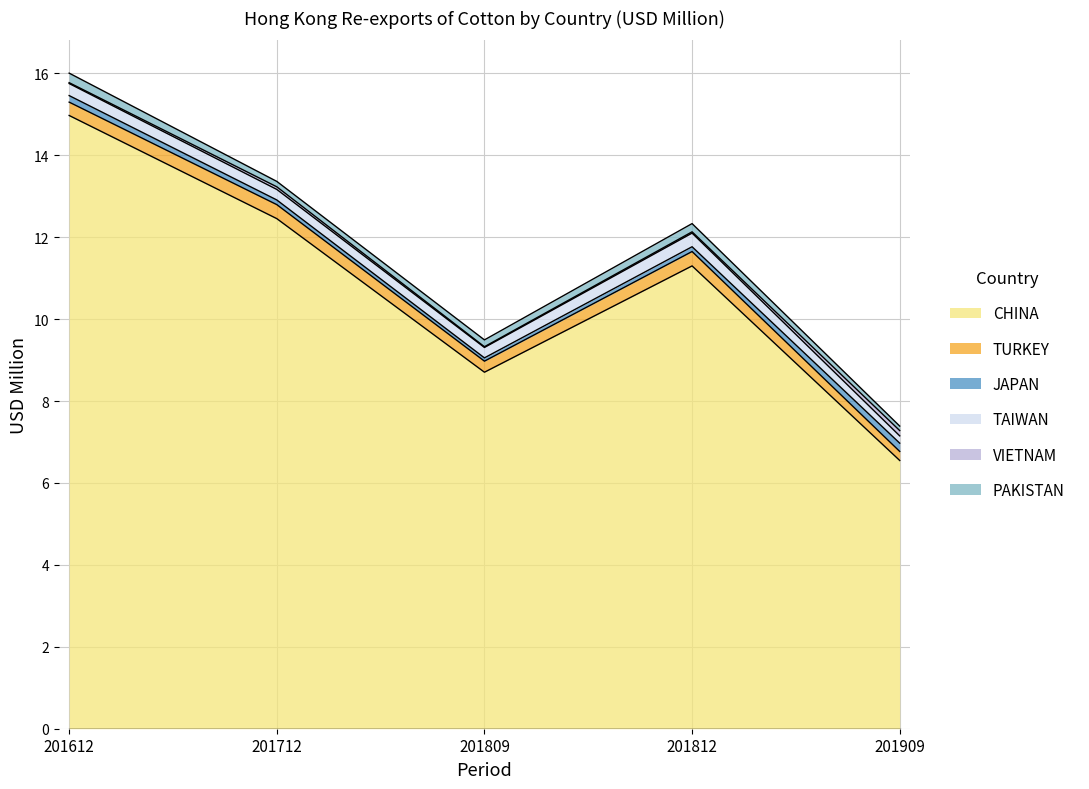

What is the value of the CHINA point at the 3rd from the left?

8.7